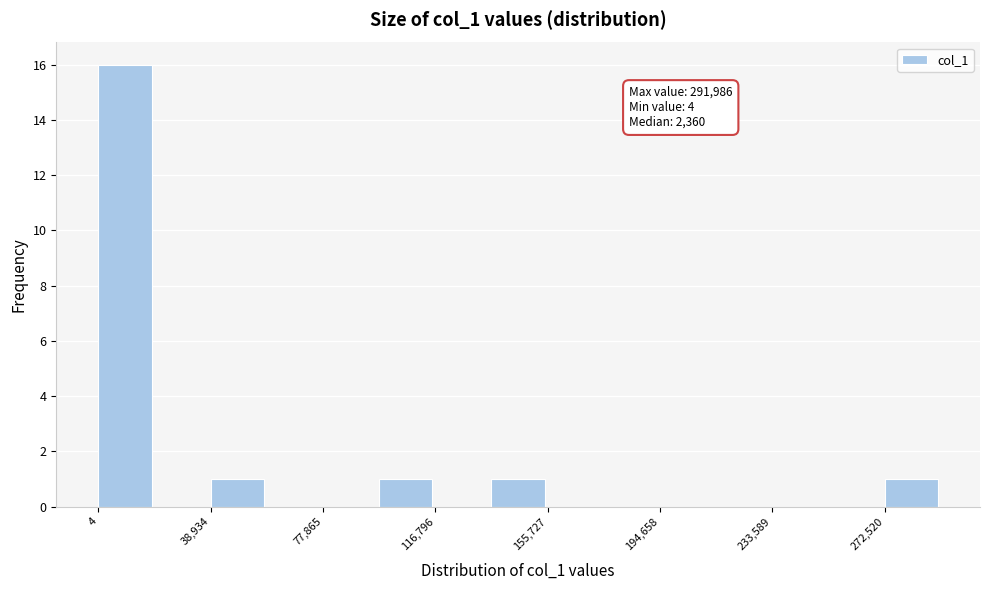

Read against the x-axis, roughly where is the centre of the tallest bar?

10000